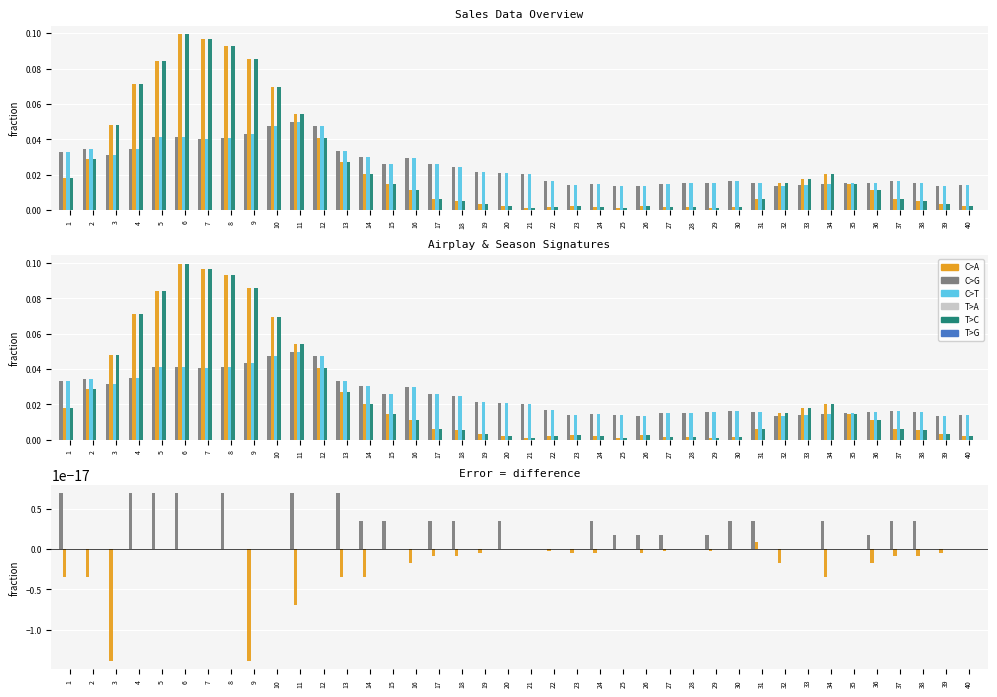

What is the total value across all series at 3?

0.2